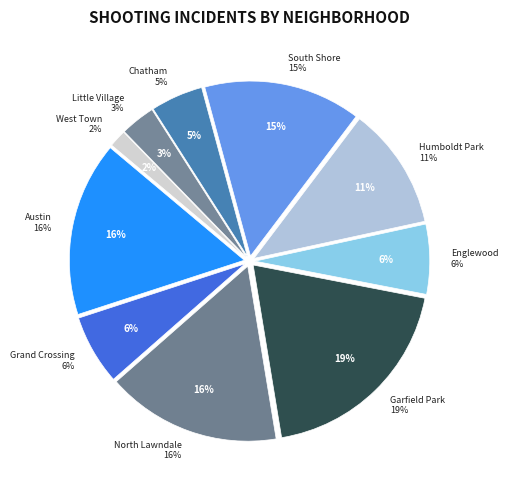

Which slice is the smallest?

West Town